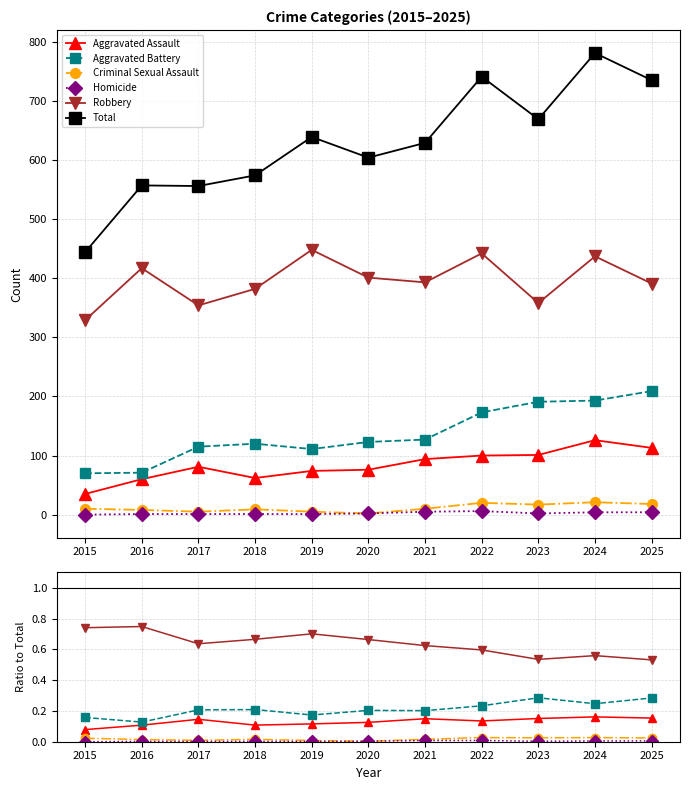

What is the difference between the maximum and minimum values in the Total series?

337.0